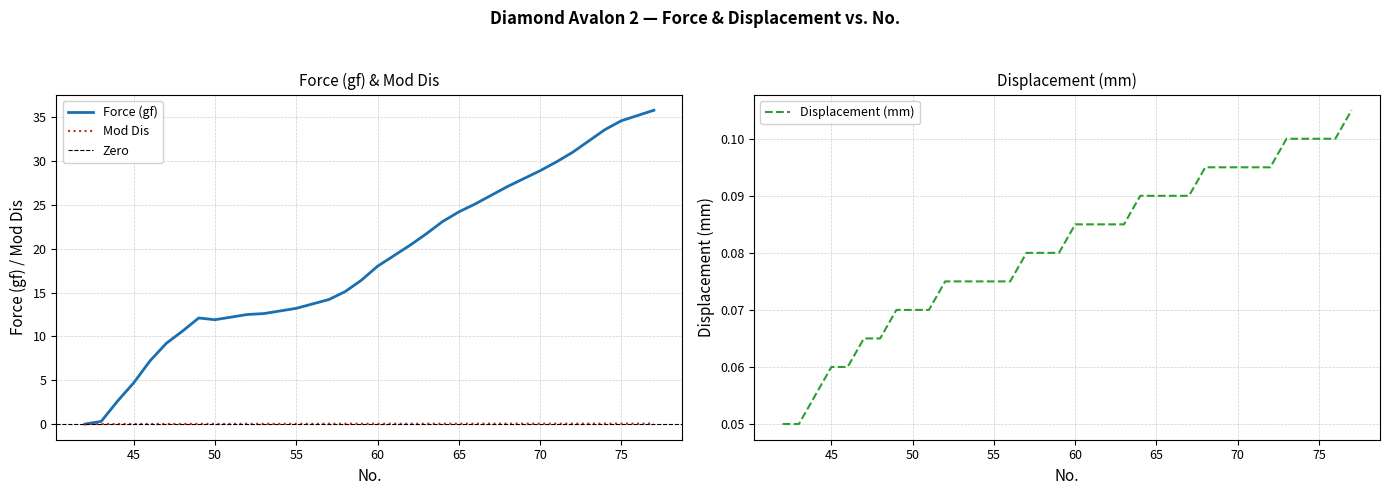

Is this an area chart (filled region under the line)?

No